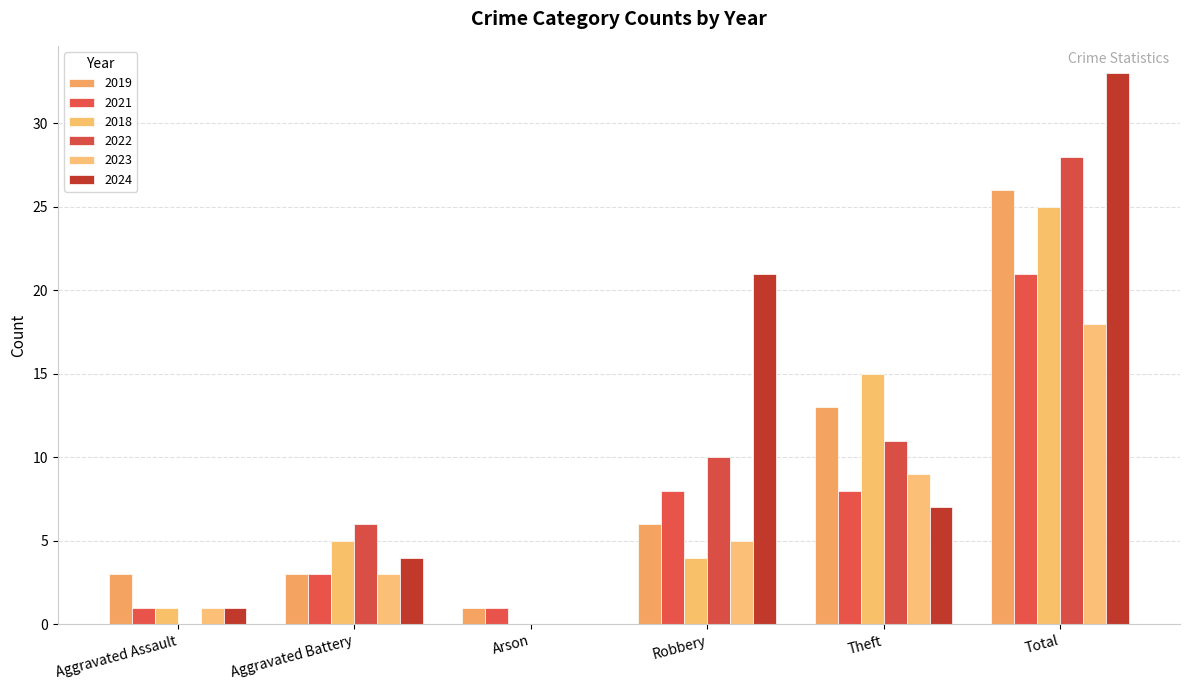

What is the label of the 5th bar from the right?

Aggravated Battery